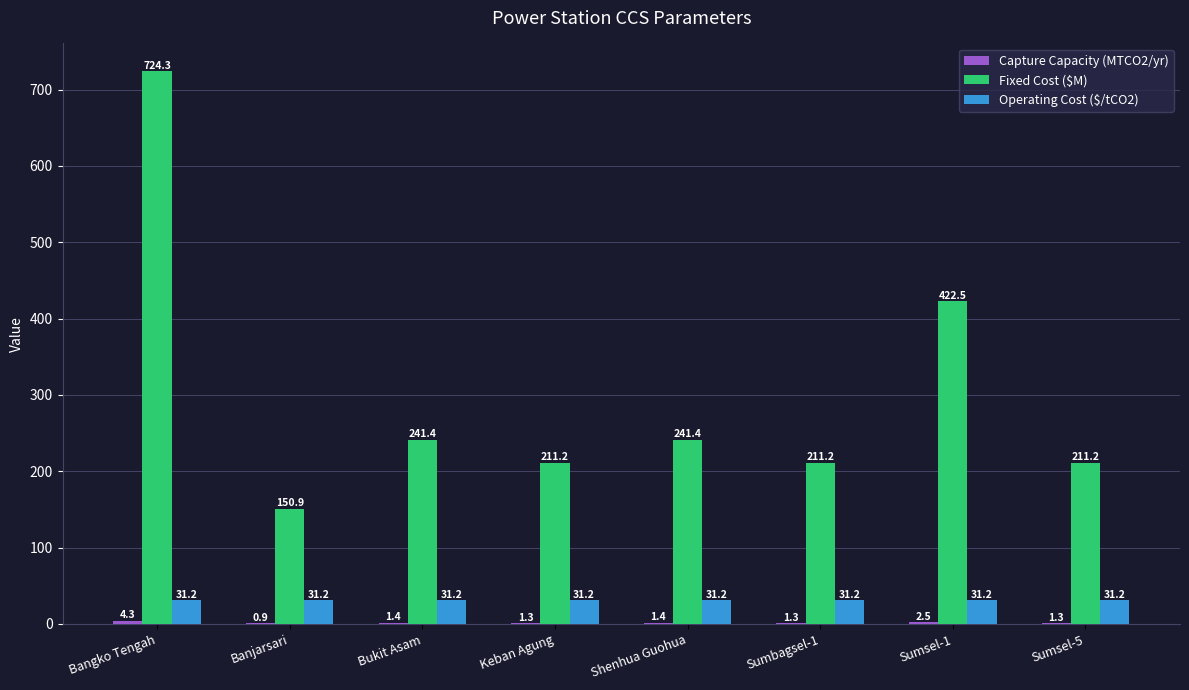

What is the spread (max minus min) of values at Sumsel-5?

210.0